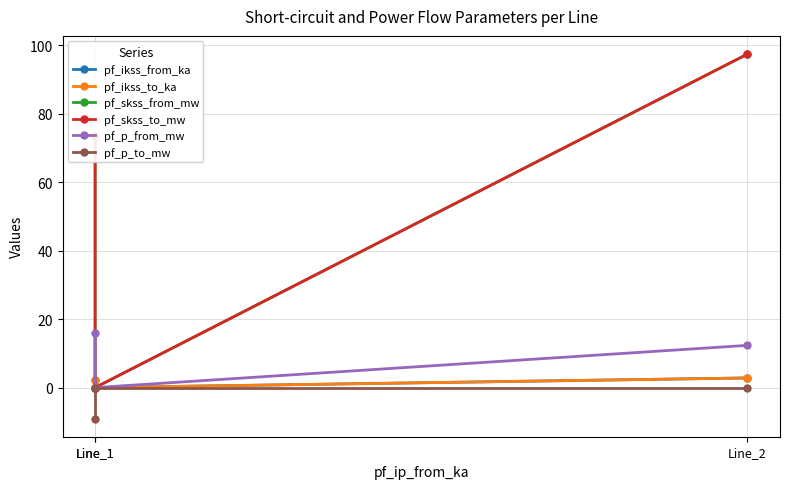

What is the approximate value of pf_skss_from_mw at Line_1?

73.4